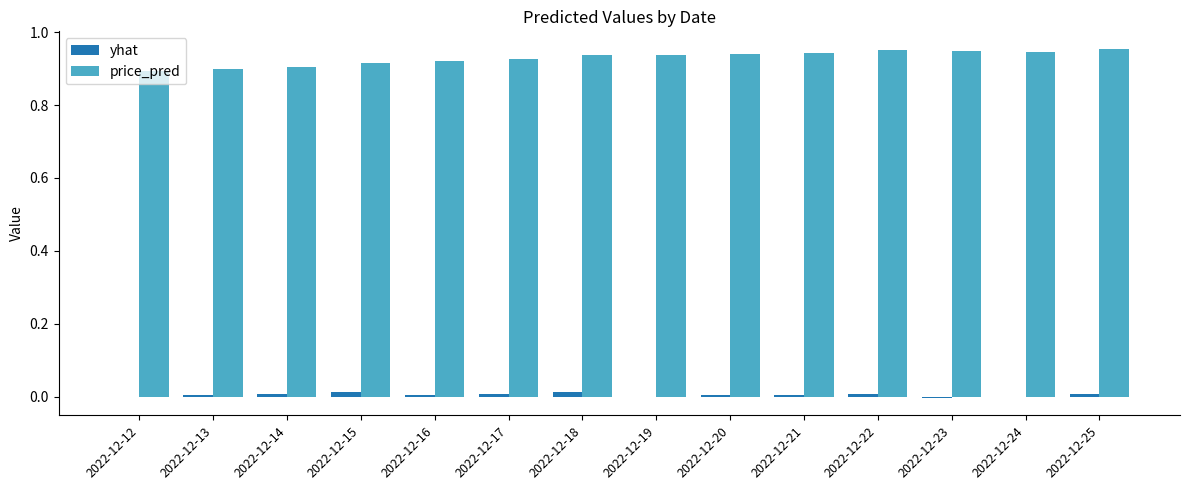

How many categories are shown in the chart?

14